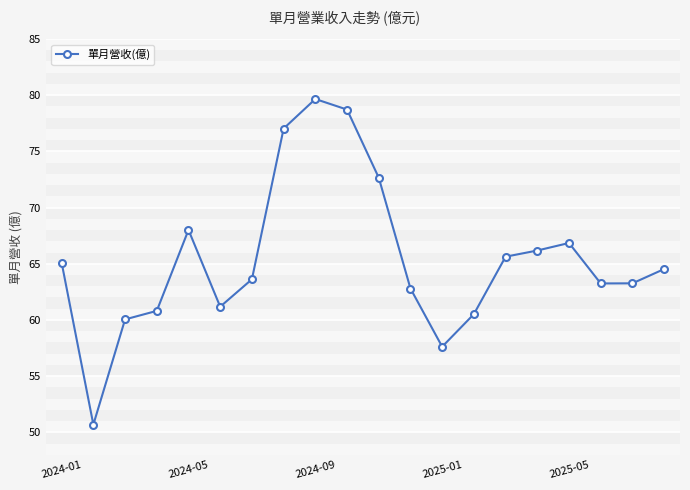

What is the difference between the maximum and minimum values?

29.0